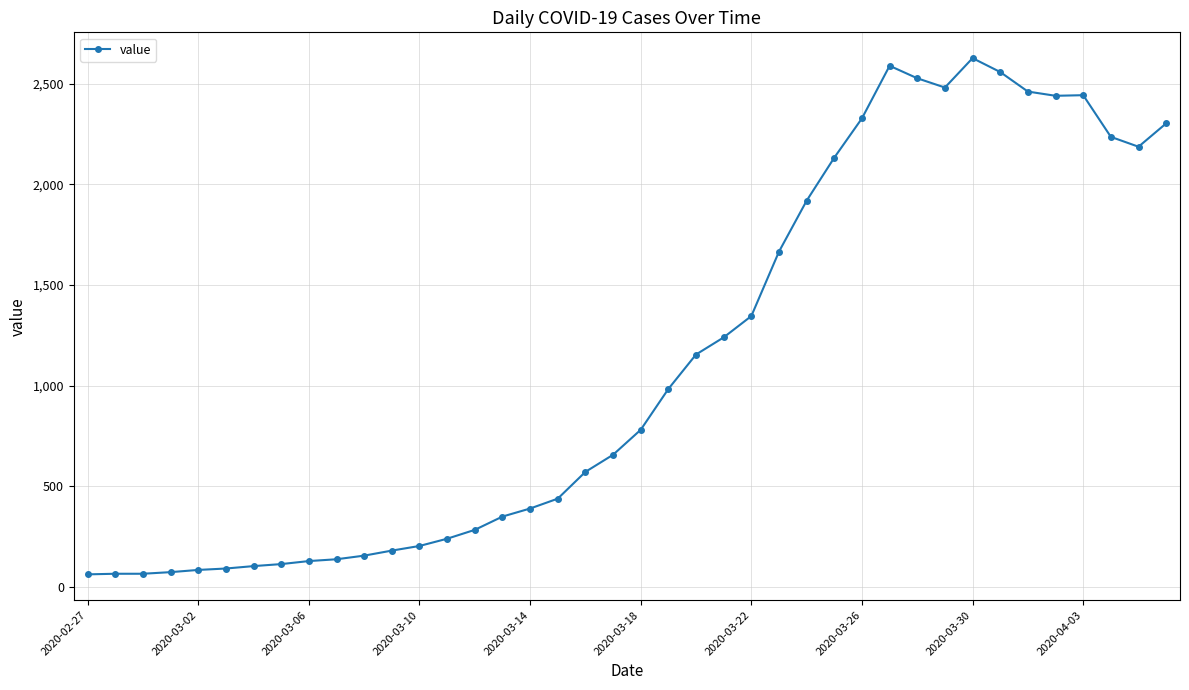

What is the minimum value shown in the chart?

63